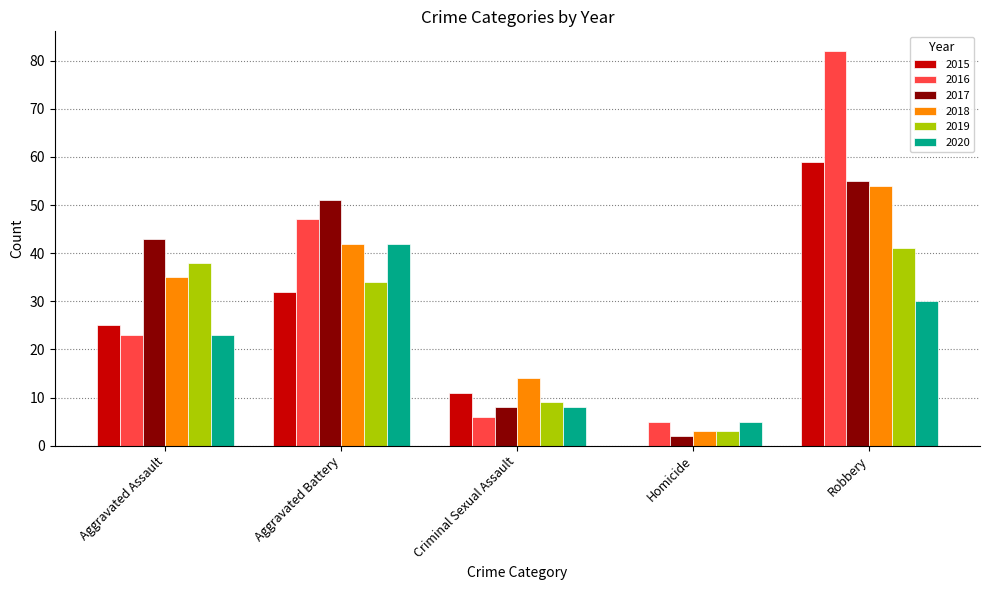

What is the sum of the 2016 values at Homicide and Aggravated Battery?

52